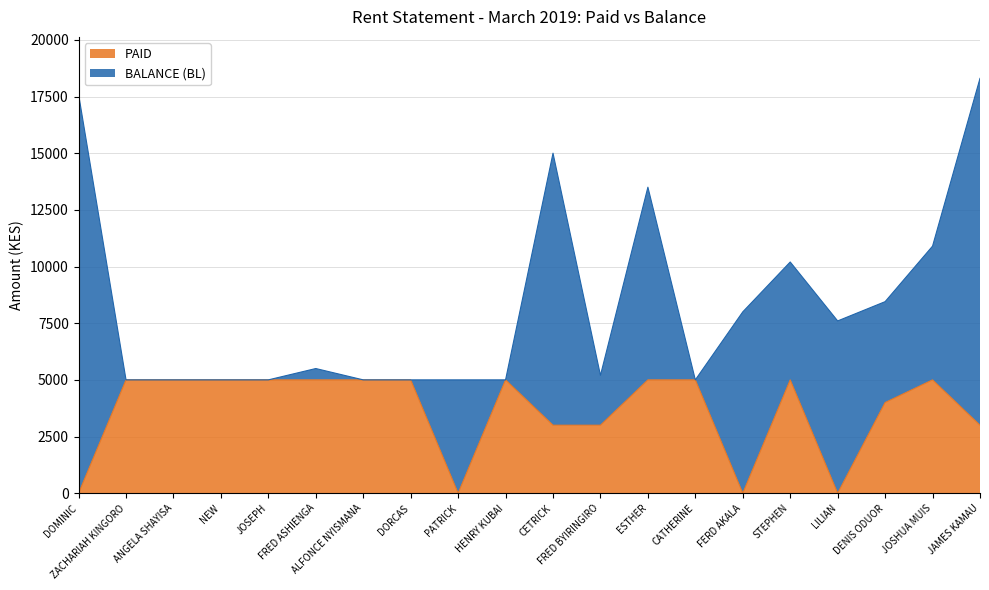

Does the chart display data point markers on the line(s)?

No